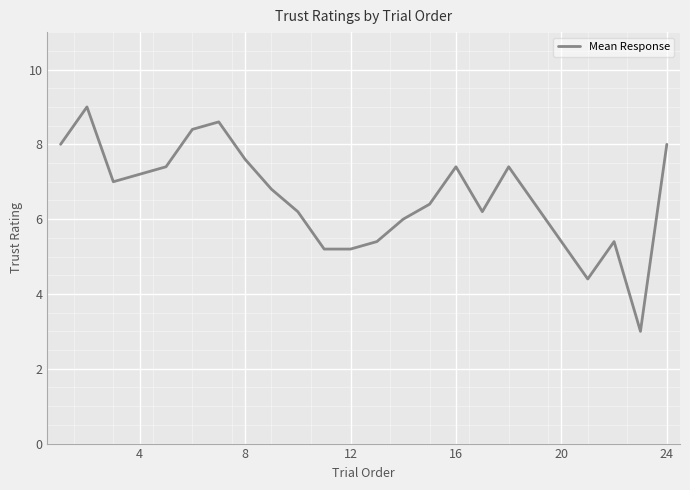

What is the minimum value shown in the chart?

3.0